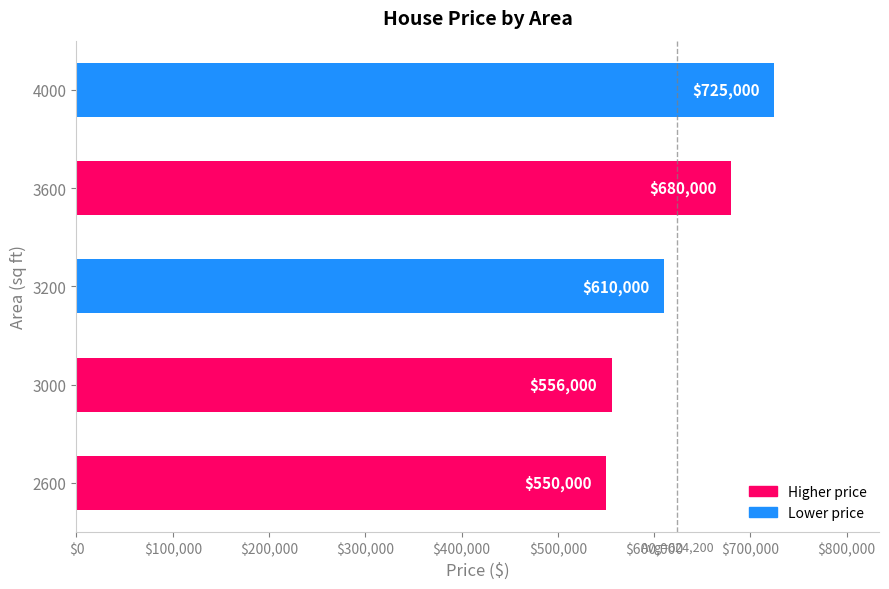

What is the ratio of the value at 3200 to the value at 3000?

1.1